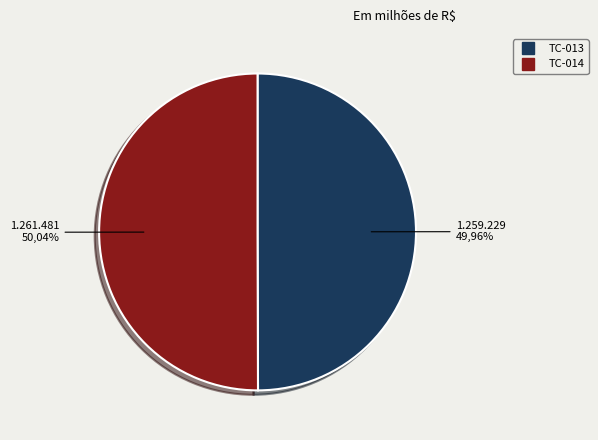

Between TC-014 and TC-013, which is larger?

TC-014